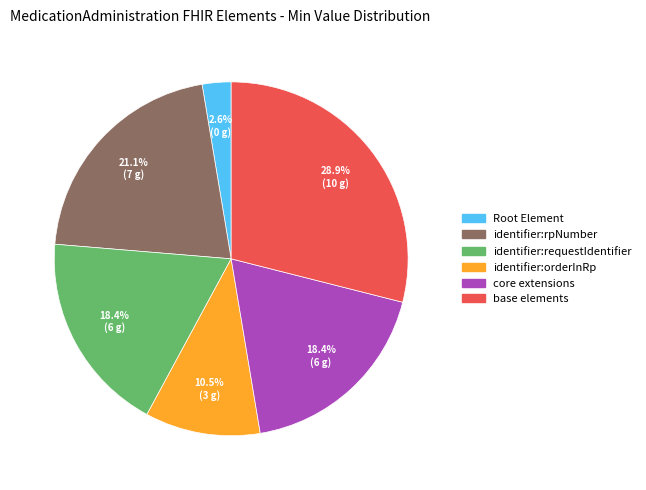

Count the number of slices in the pie.

6